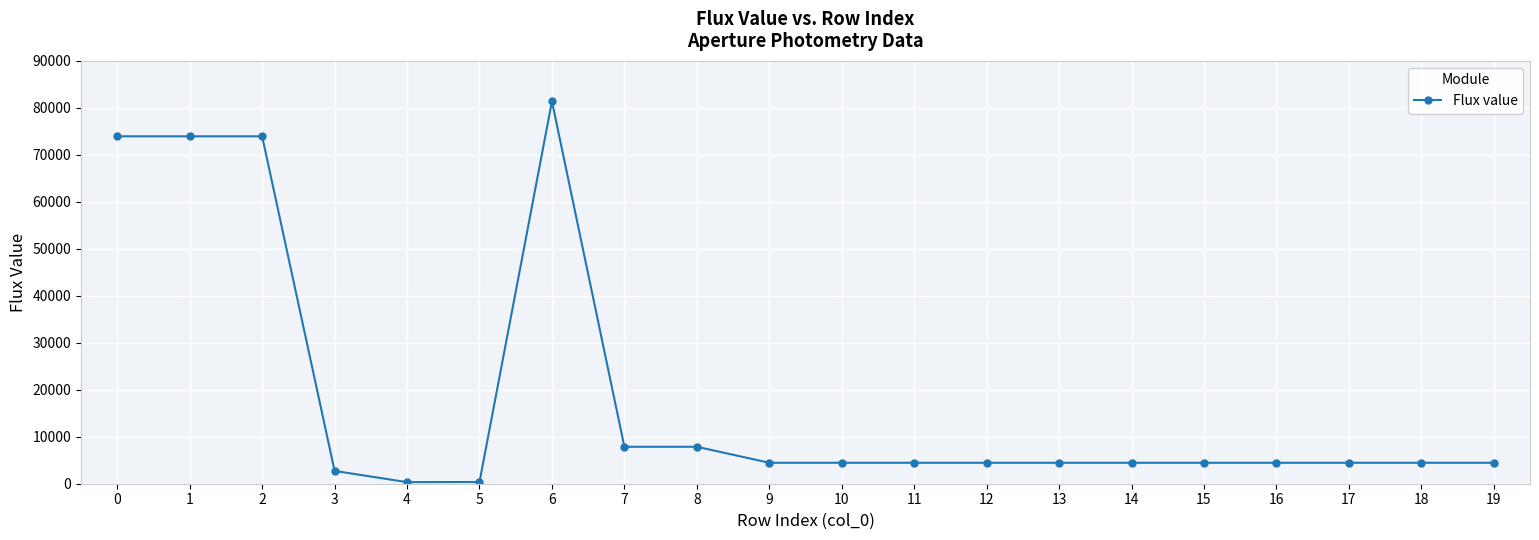

Approximately how many times larger is the value at 13 compared to 9?

1.0